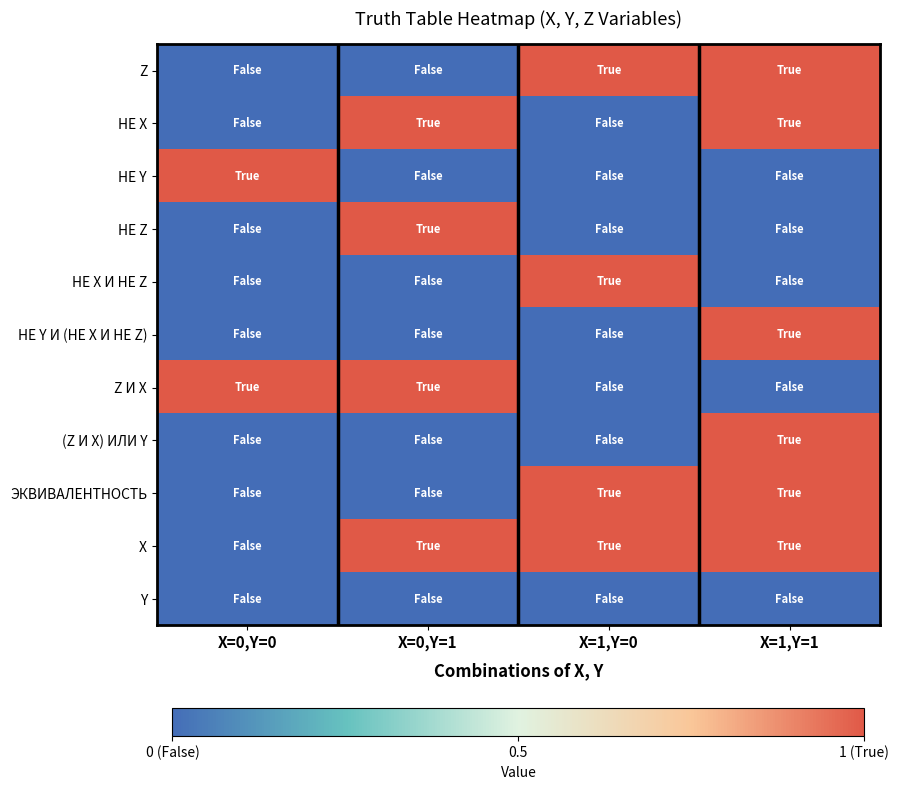

At X=0,Y=0, list the series in order from smallest to largest.

Z, НЕ X, НЕ Z, НЕ X И НЕ Z, НЕ Y И (НЕ X И НЕ Z), (Z И X) ИЛИ Y, ЭКВИВАЛЕНТНОСТЬ, X, Y, НЕ Y, Z И X